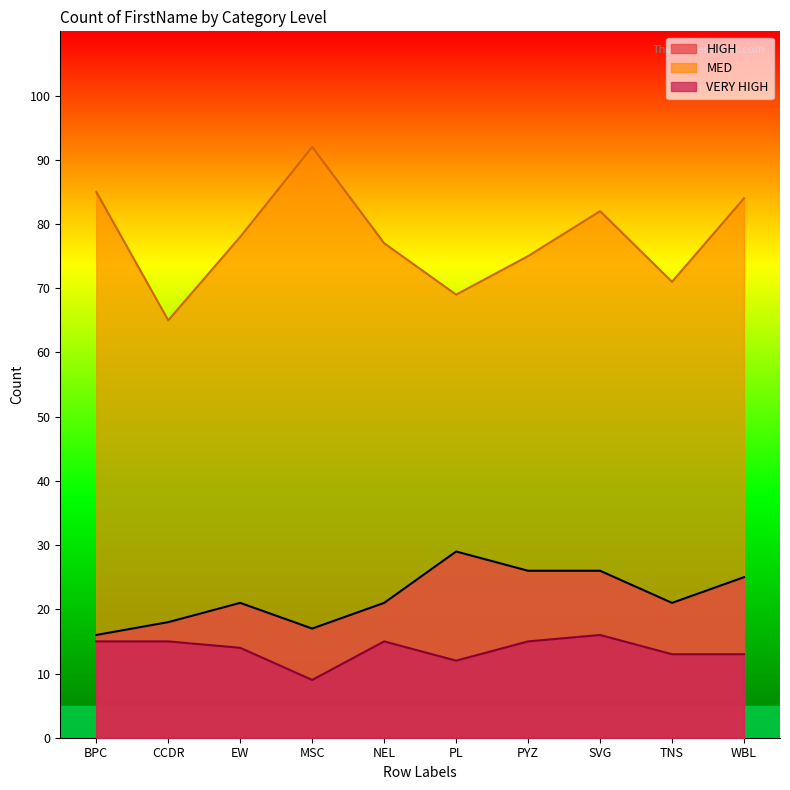

What is the label of the 1st point from the right?

WBL